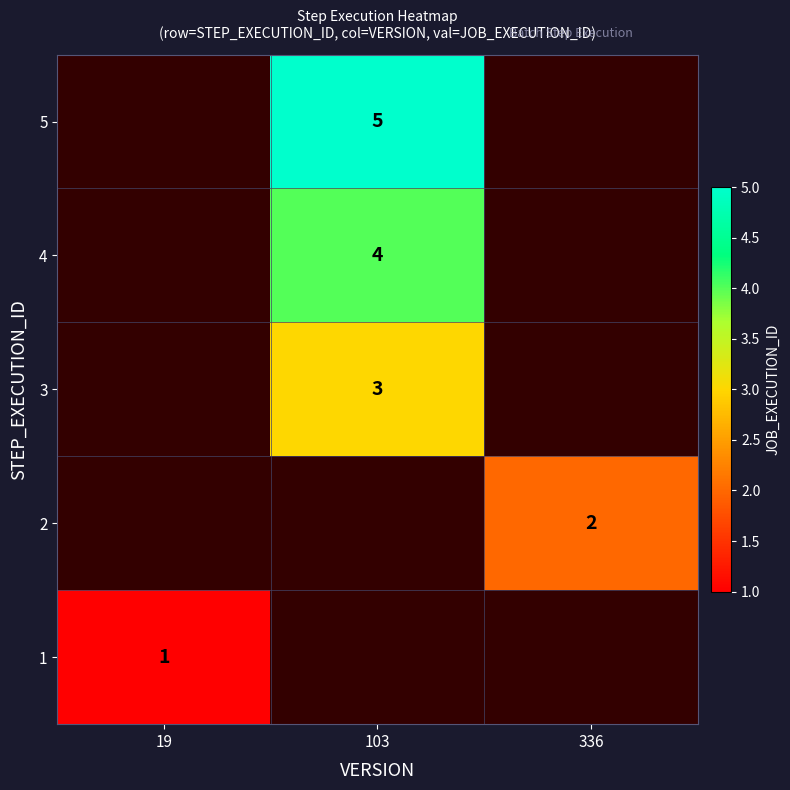

The 4 series shows 6.0 at 103. True or false?

False